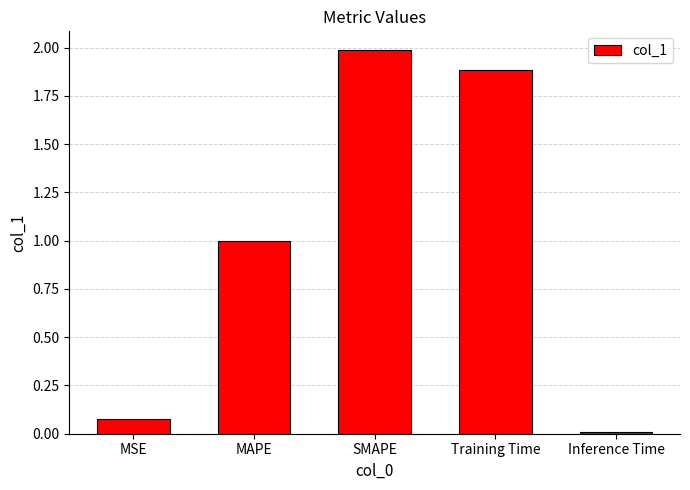

What is the difference between the maximum and minimum values?

2.0